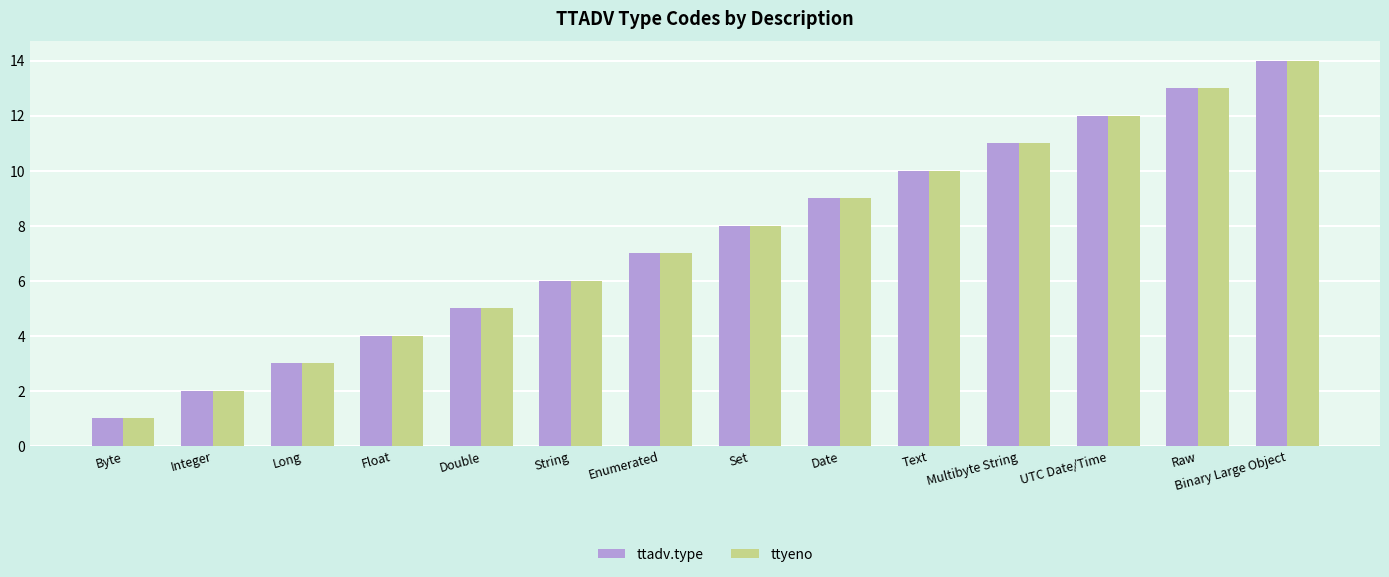

At which category does the chart reach its peak across all series?

Binary Large Object